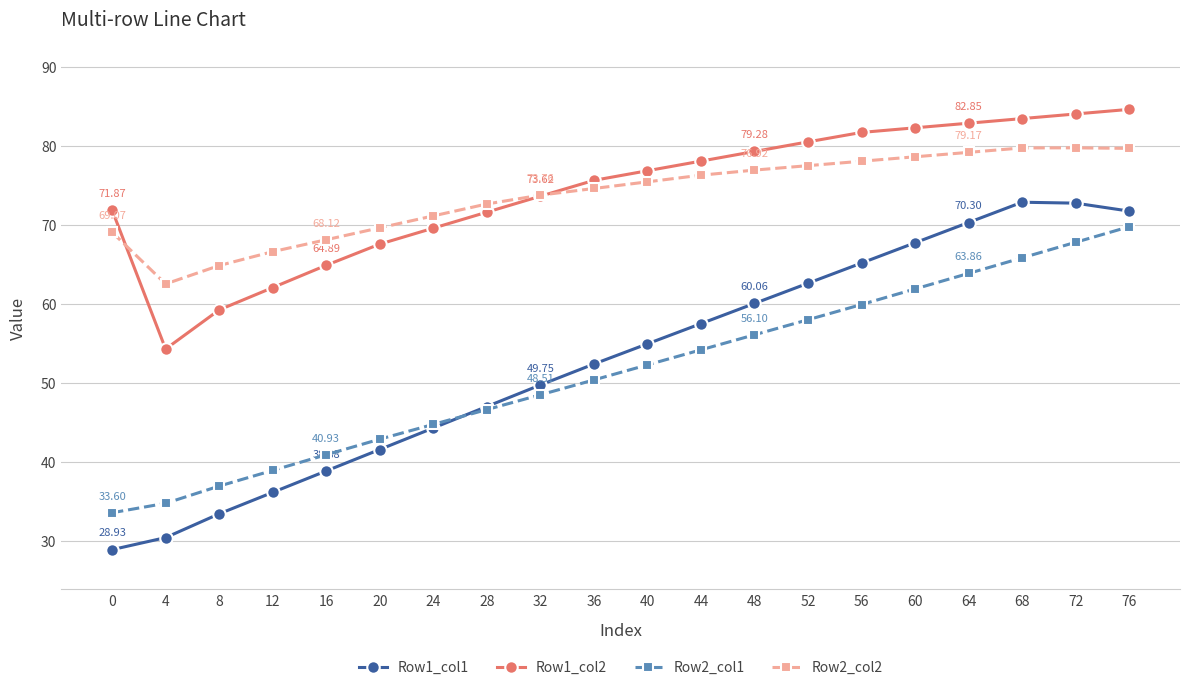

True or false: Row2_col2 and Row2_col1 cross at least once.

False